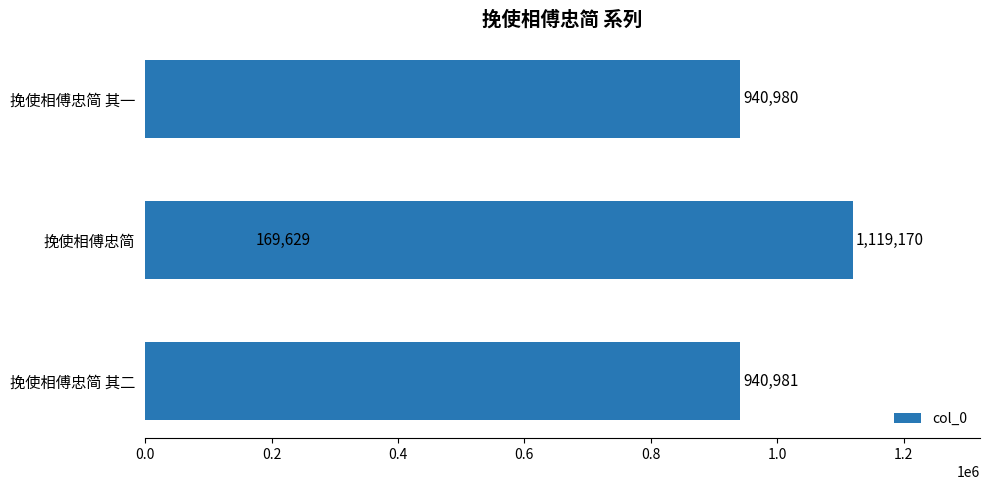

What is the minimum value shown in the chart?

169629